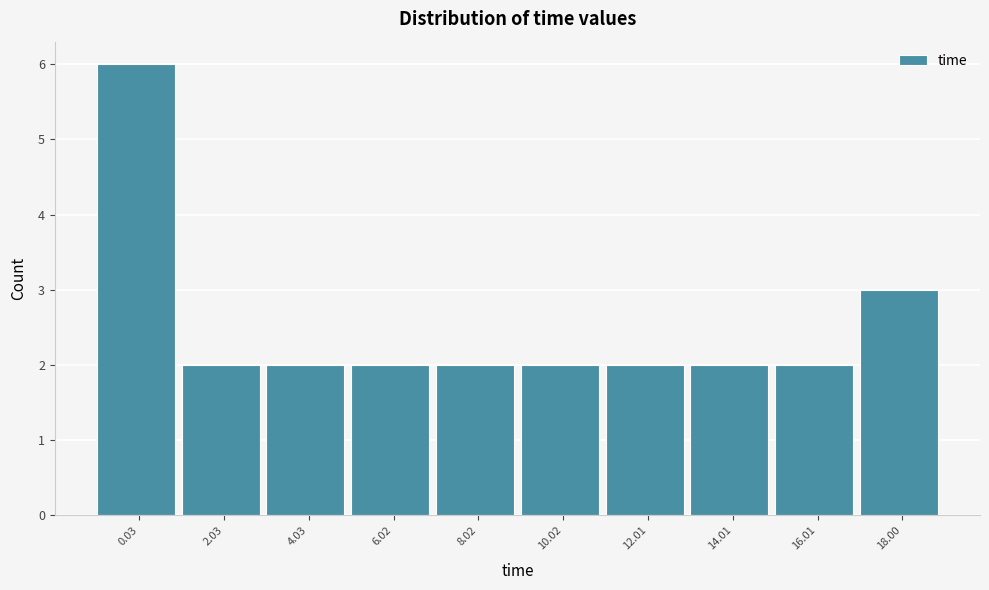

Reading left to right, what are all the values shown in this chart?

6	2	2	2	2	2	2	2	2	3